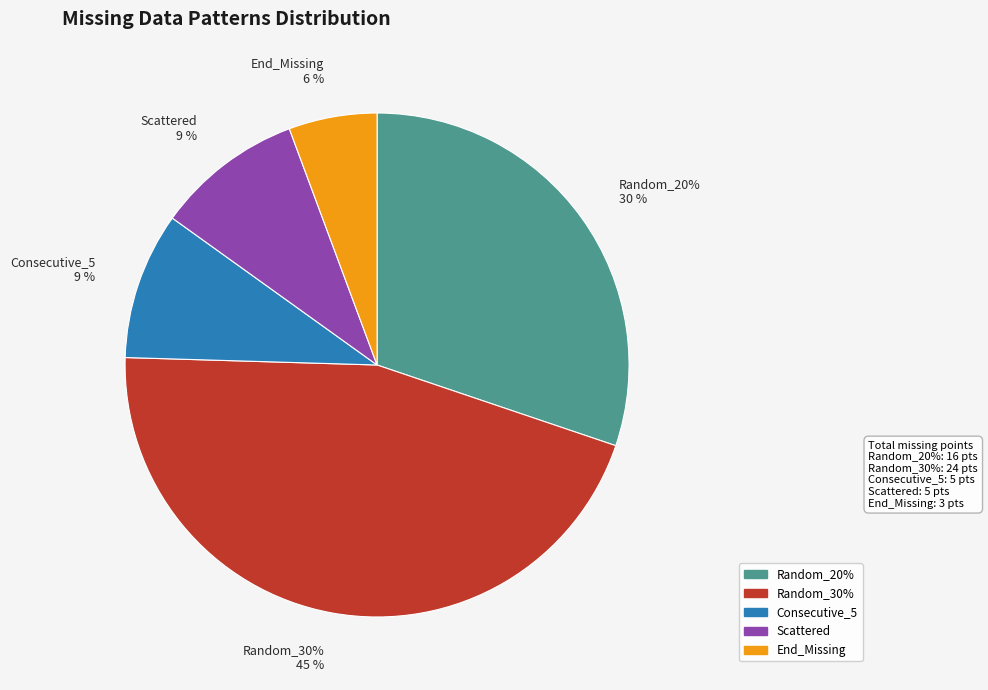

How many segments does this pie chart have?

5